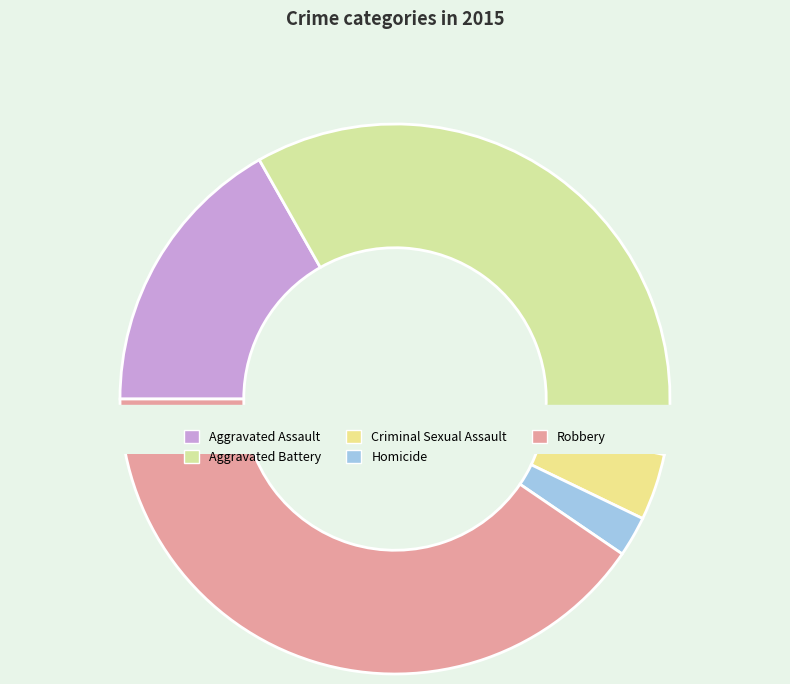

How many slices are in this pie chart?

5